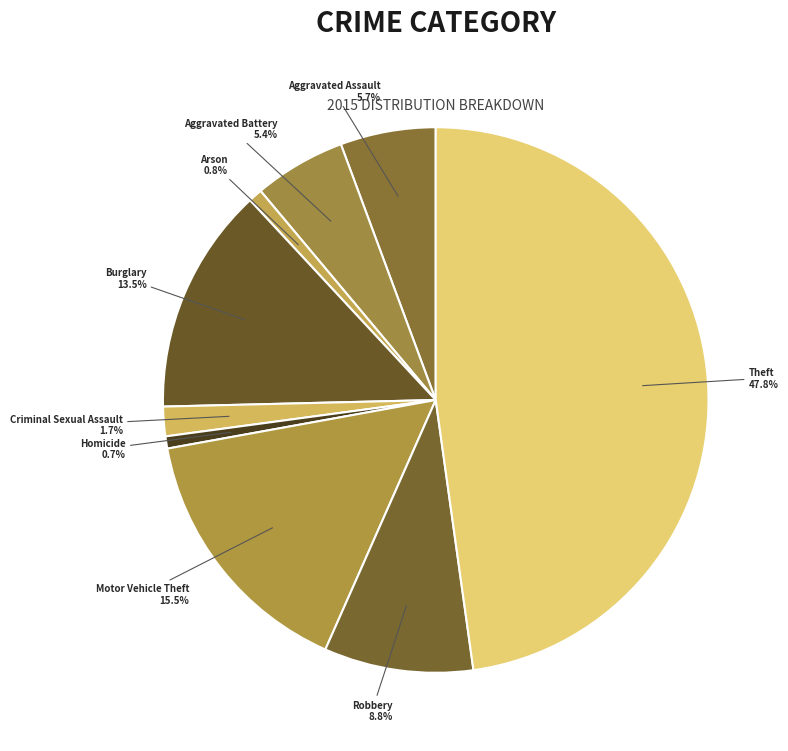

Which category has the biggest portion of the pie?

Theft